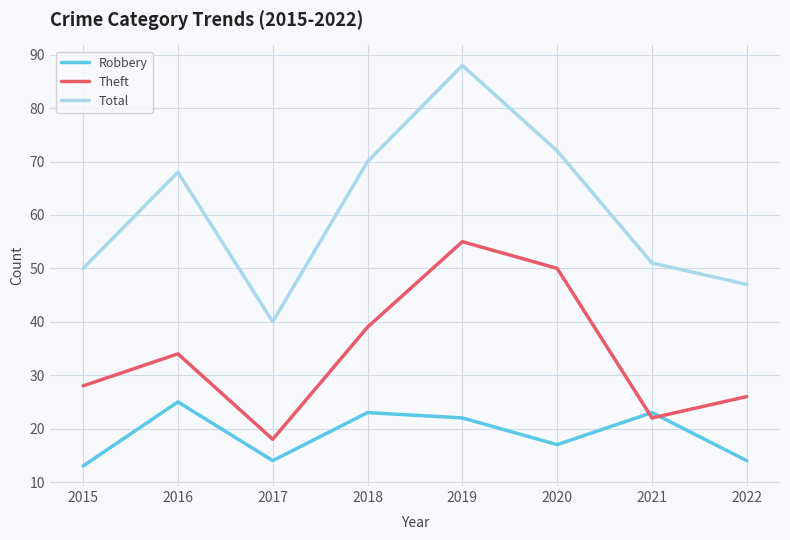

Where is Robbery nearest to the value 19?

2020